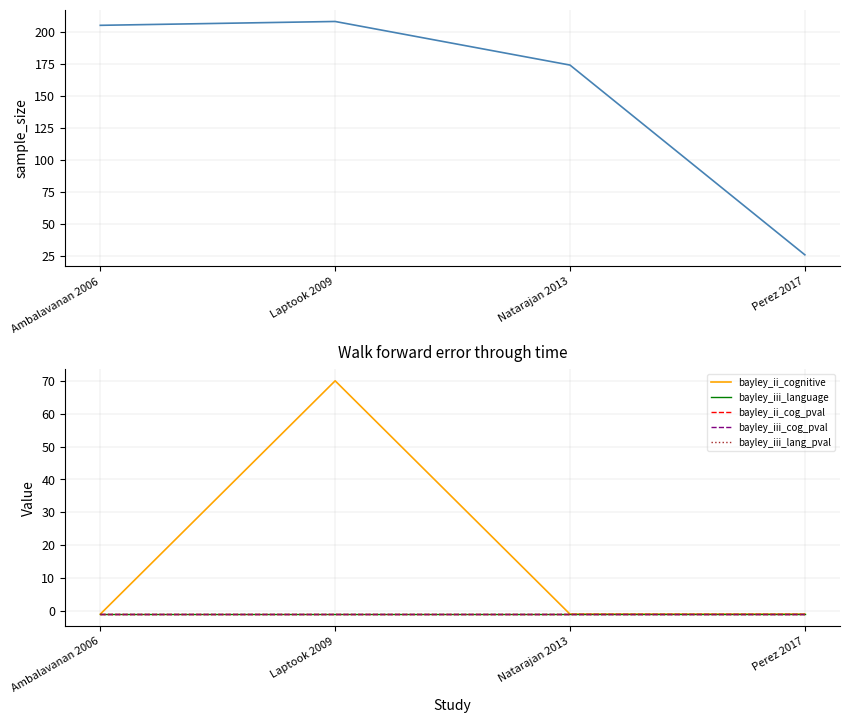

At which label is bayley_ii_cognitive closest to 34?

Ambalavanan 2006